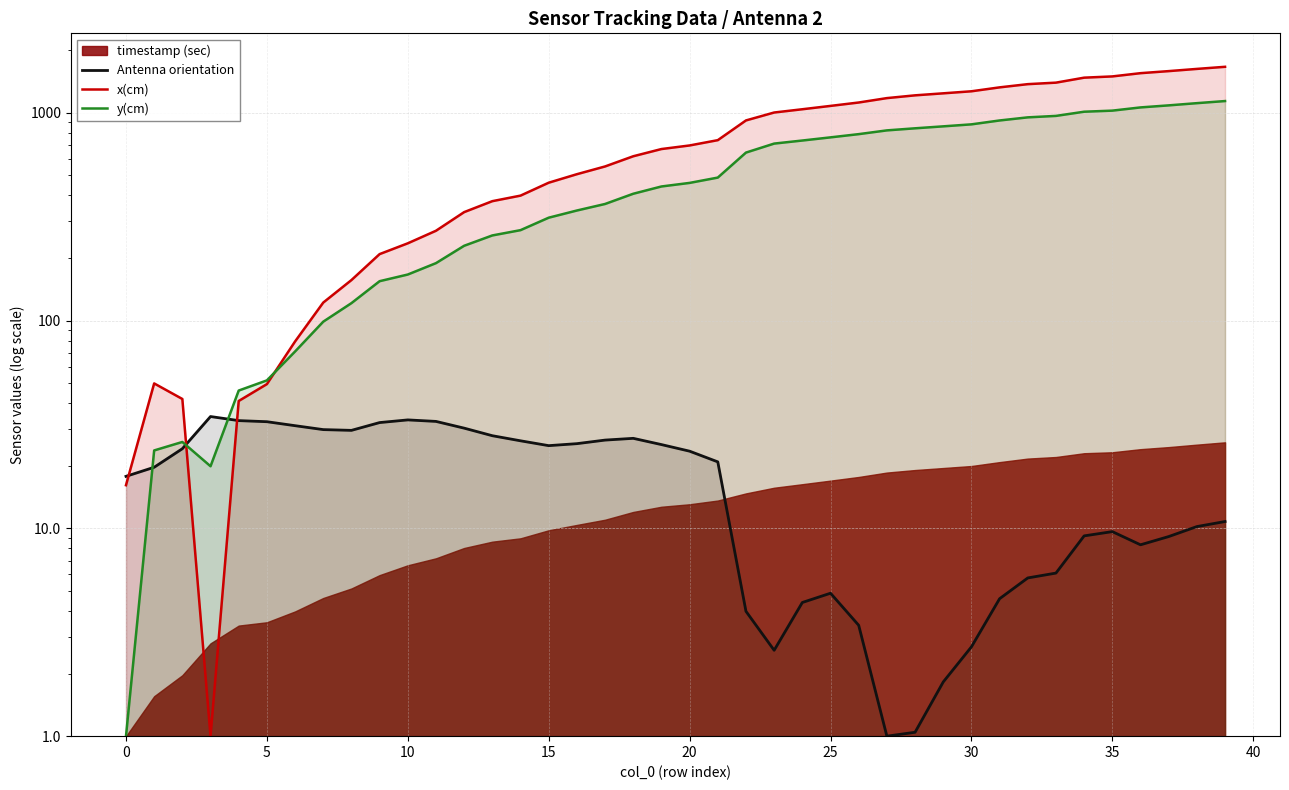

How many categories are shown in the chart?

40